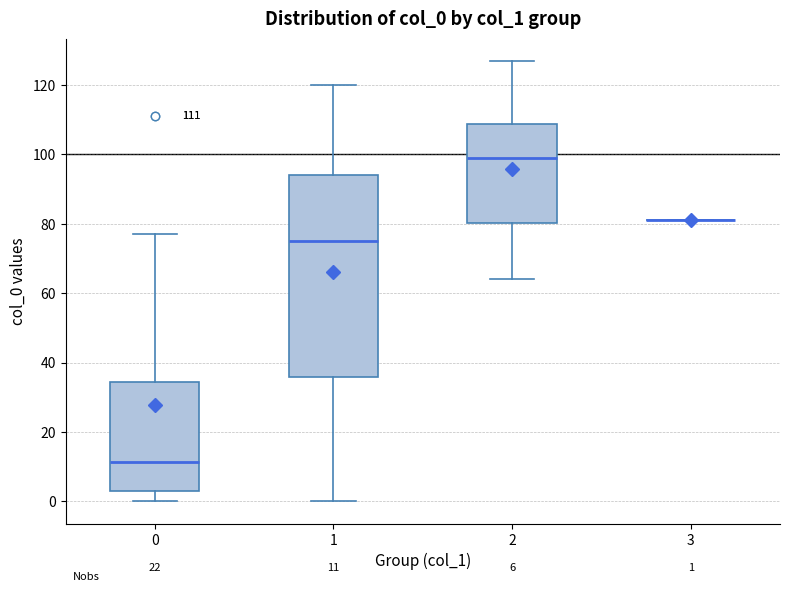

Comparing the boxes themselves (not the whiskers), which one is the tallest?

1